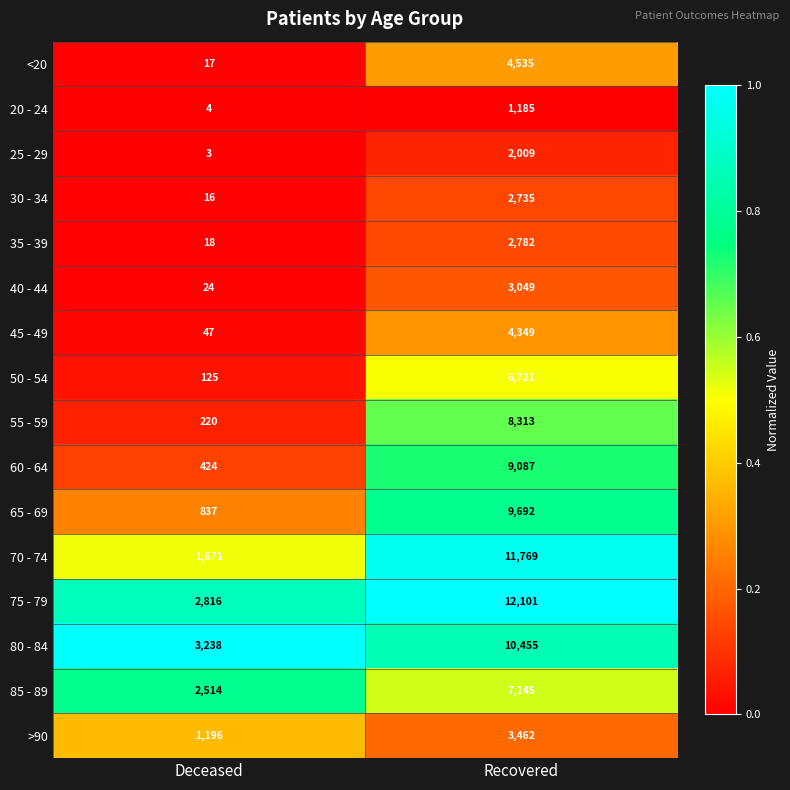

What is the difference between the maximum and minimum values in the 30 - 34 series?

2719